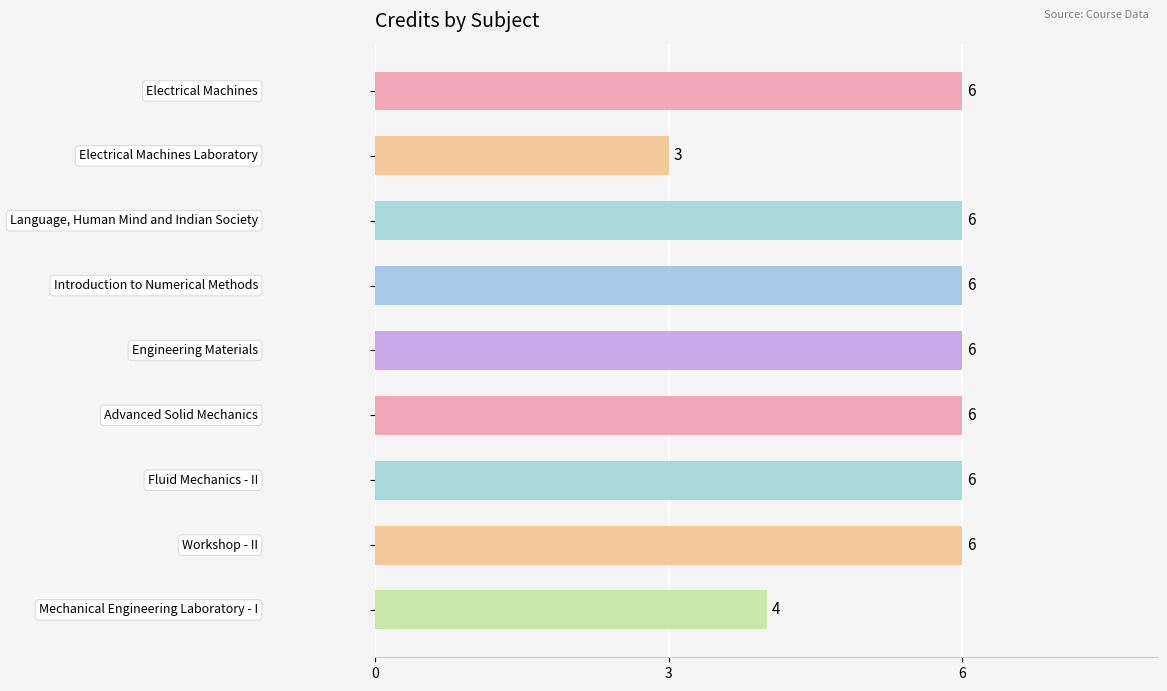

Count the values in the range 6 to 7.

7